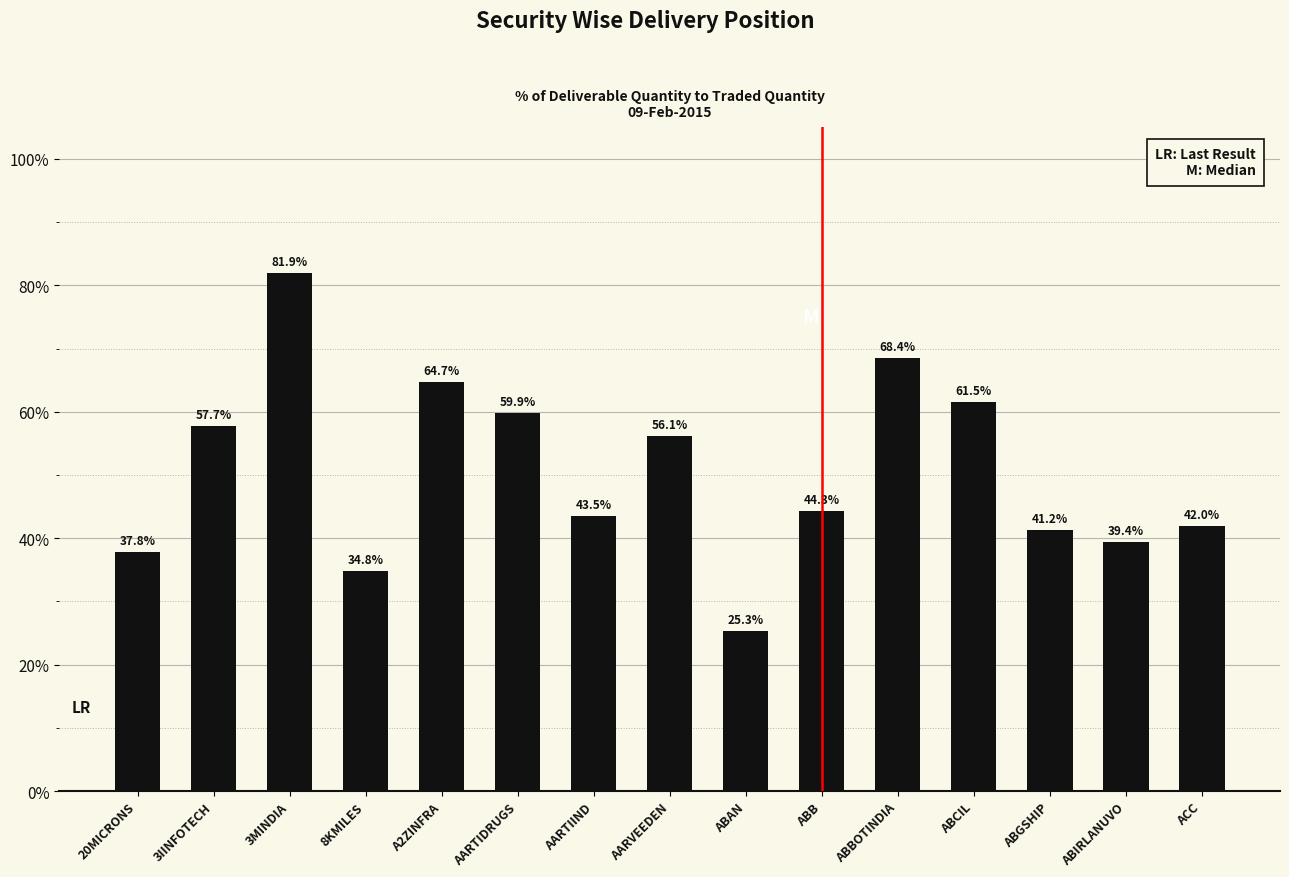

The chart shows a value of 56.1 at AARVEEDEN. True or false?

True